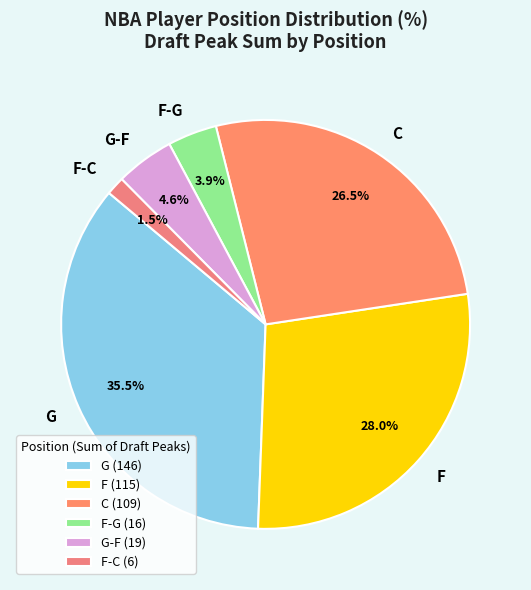

To the nearest percent, what is the average slice percentage?

17%